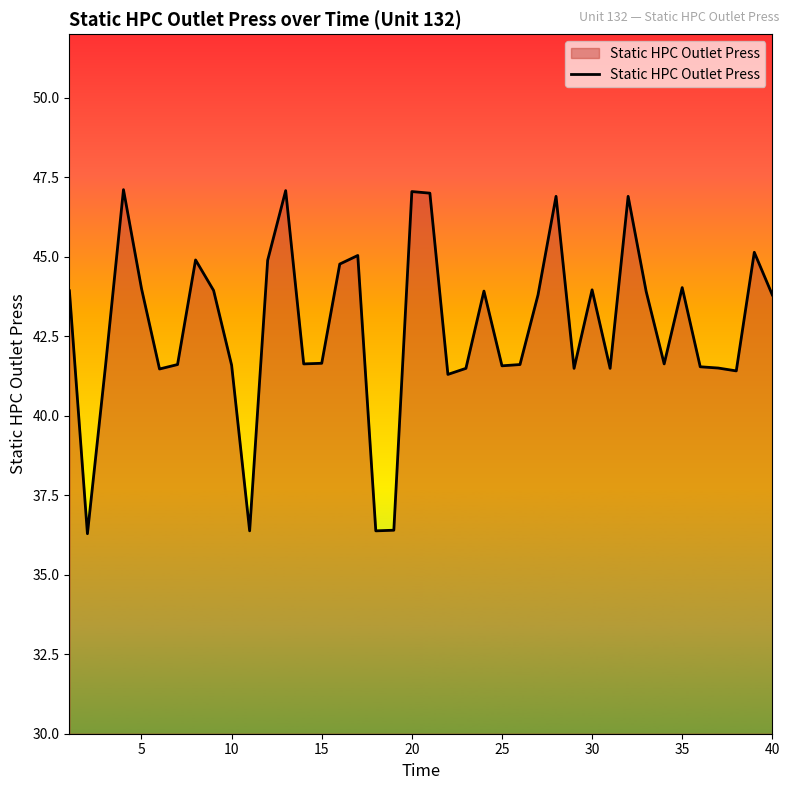

What is the maximum value shown in the chart?

47.1